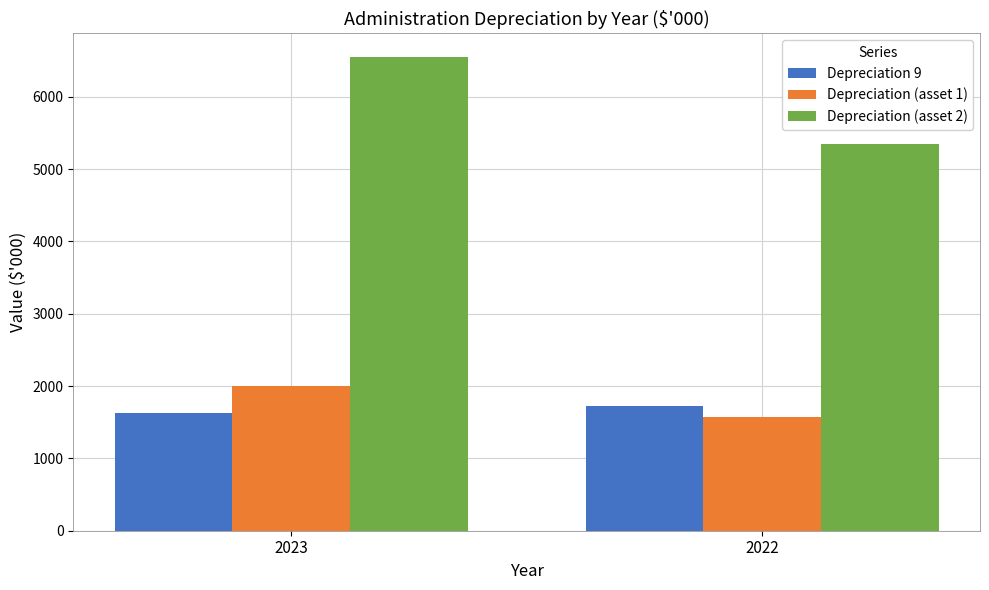

What is the difference between the highest and lowest values at 2022?

3768